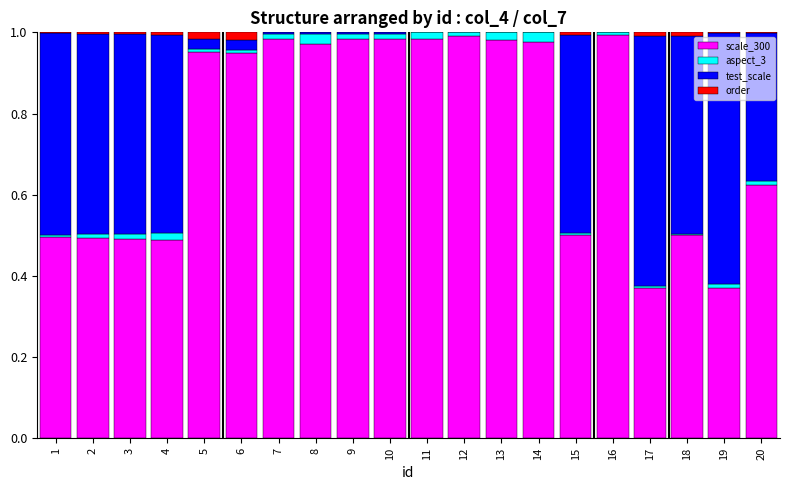

The scale_300 series shows 0.1 at 2. True or false?

False